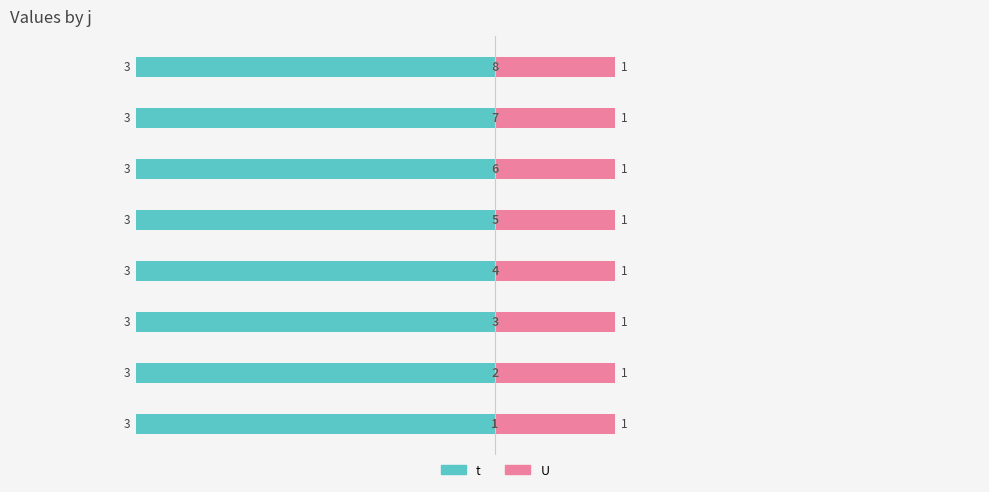

At which label does U reach its minimum?

1